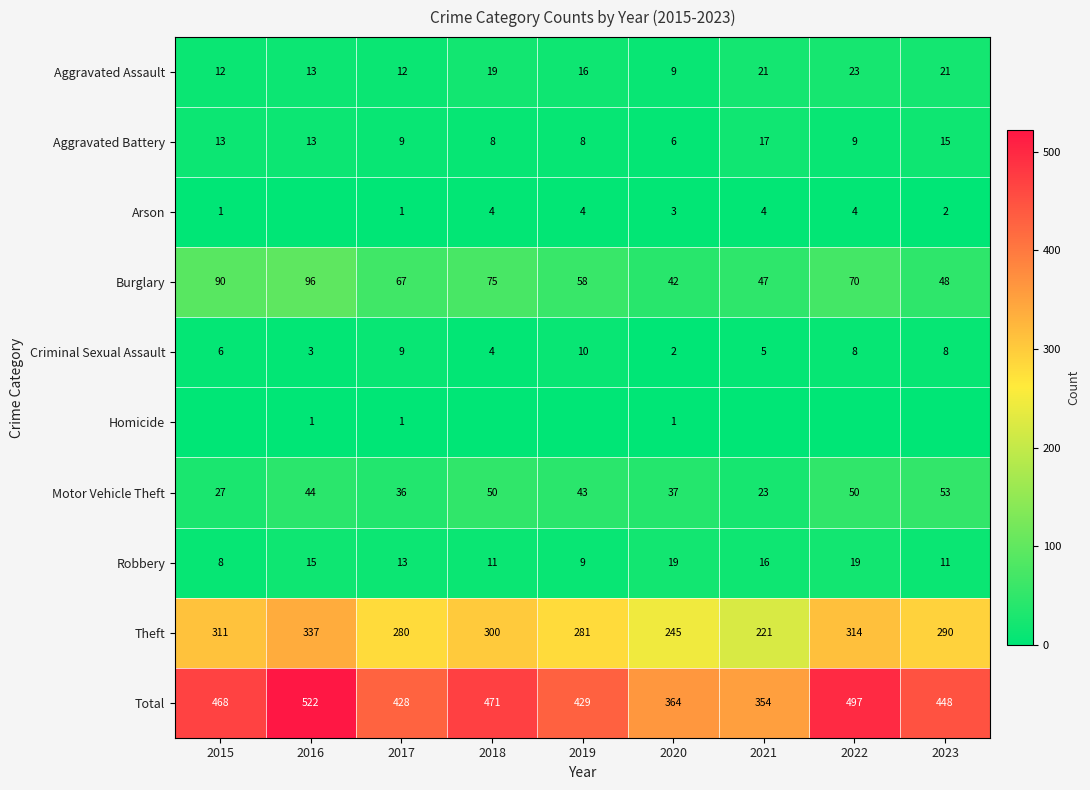

How many data points in Criminal Sexual Assault are above 6?

4